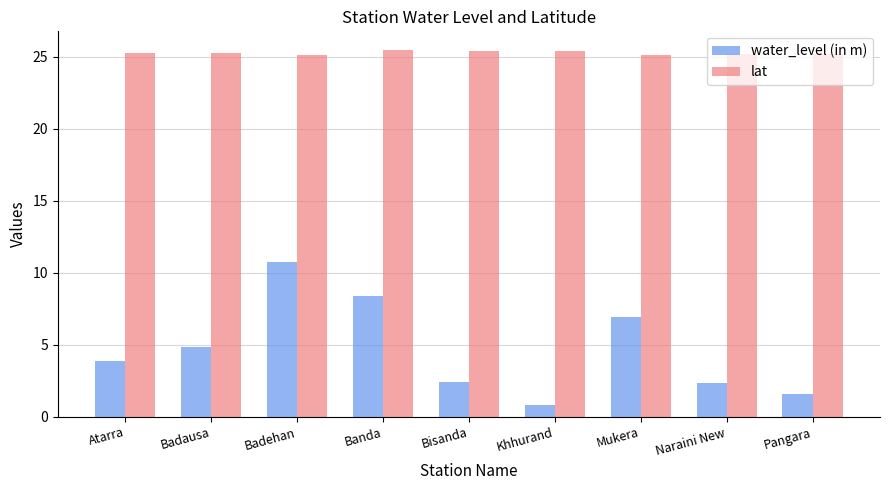

What is the highest value of the lat series?

25.5